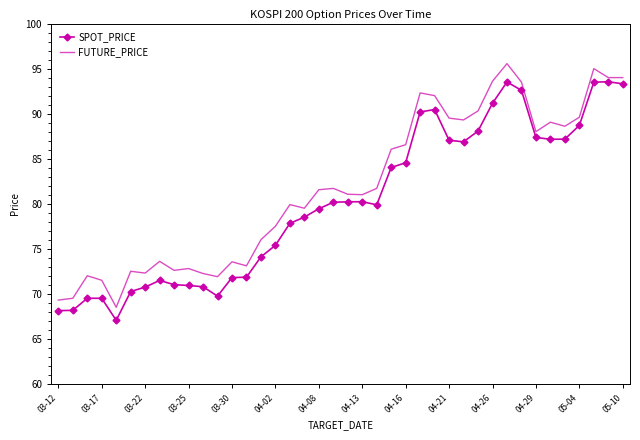

List the series in order of their peak value, highest first.

FUTURE_PRICE, SPOT_PRICE